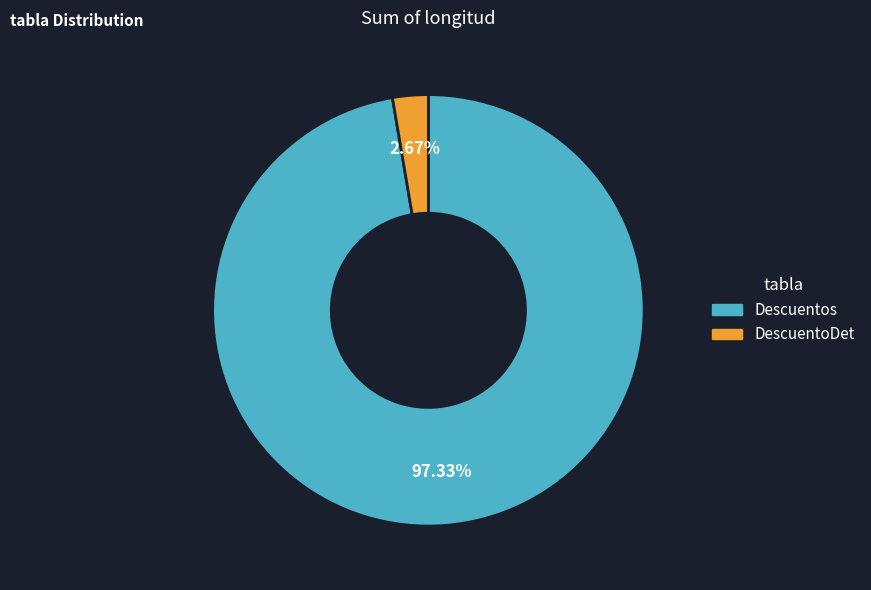

Which slice is the largest?

Descuentos